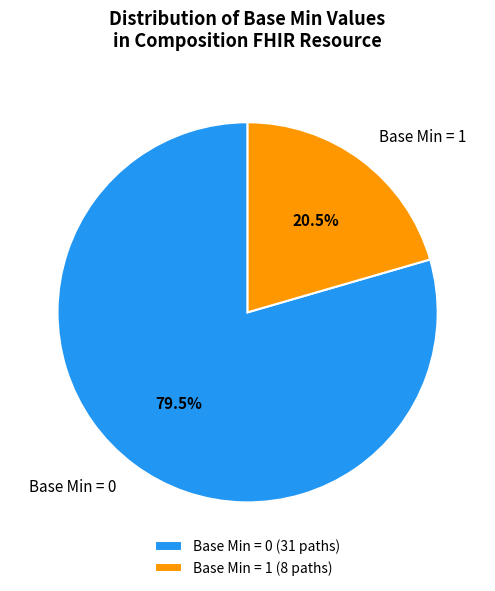

What portion of the pie excludes Base Min = 1?

79.5%